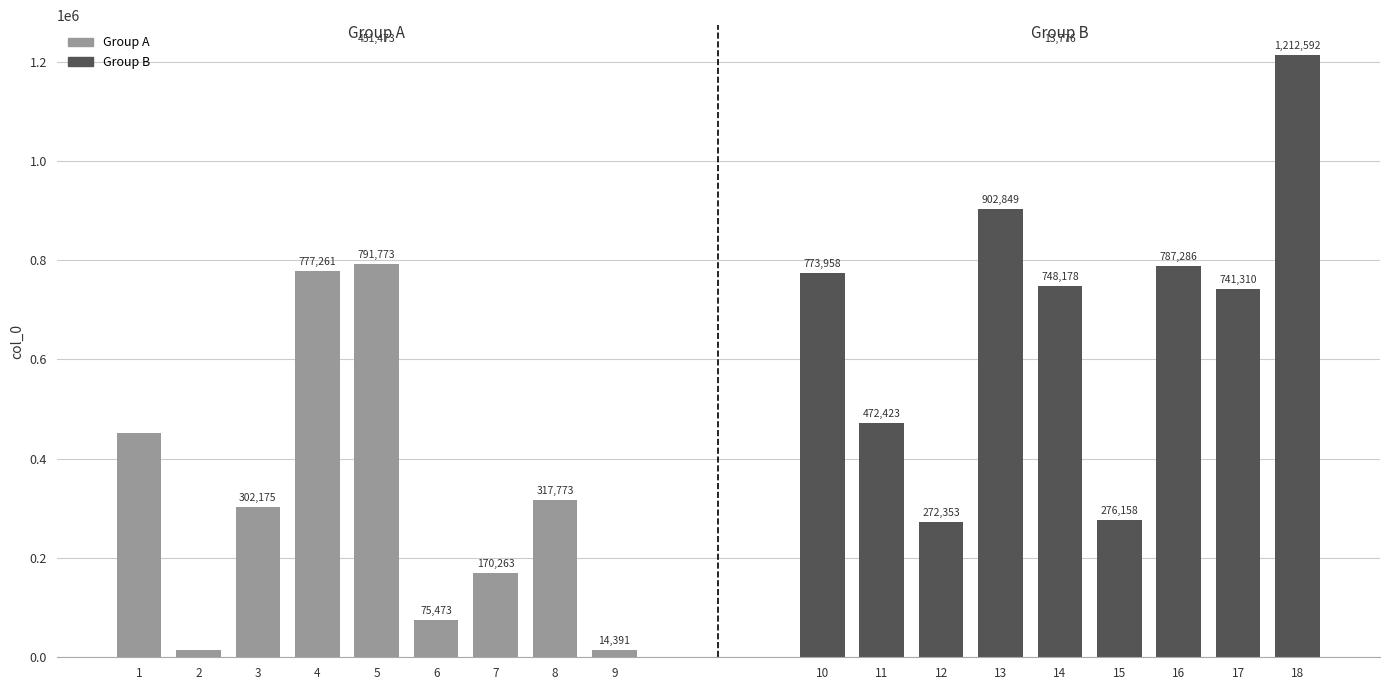

Read the Group A value at 1, to the nearest 100.

451500